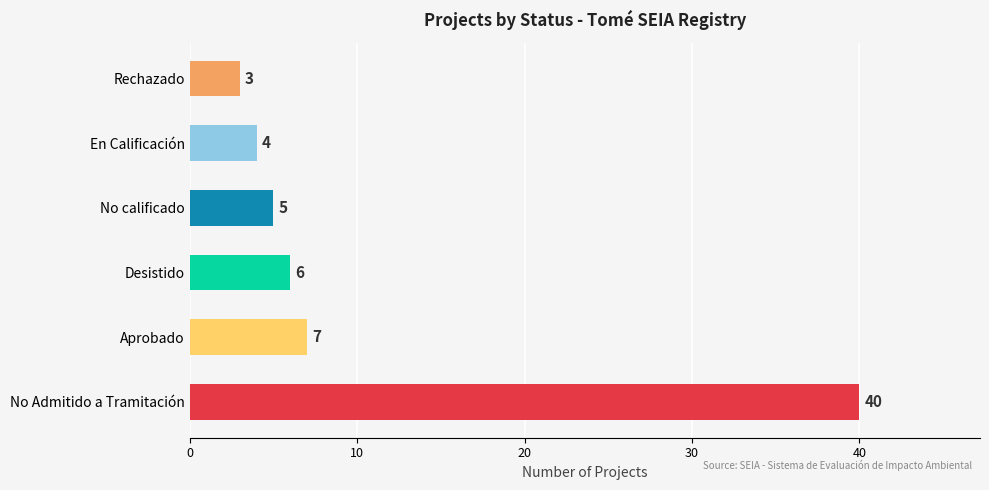

Reading bottom to top, what are all the values shown in this chart?

40	7	6	5	4	3